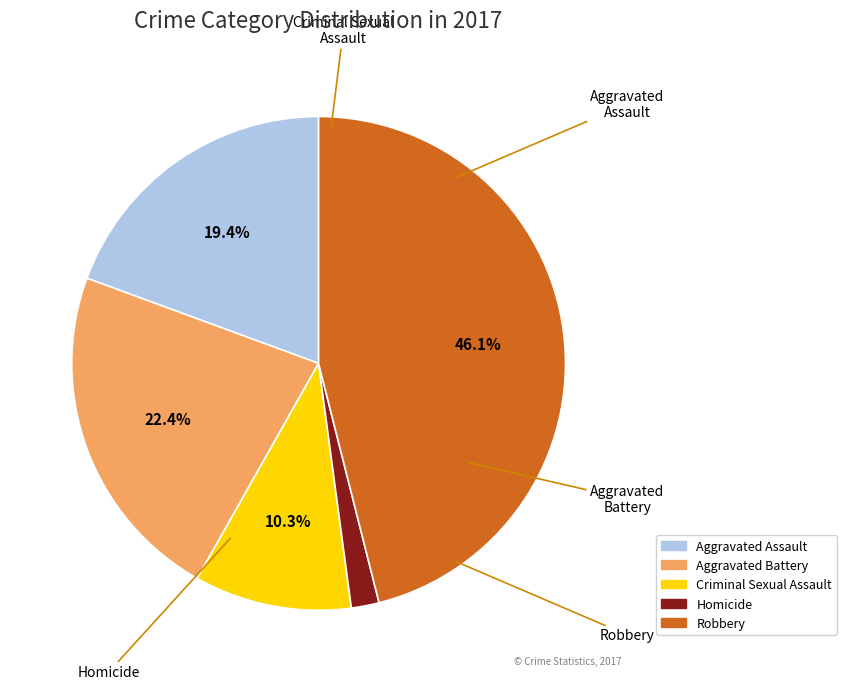

Rank the categories by value from highest to lowest.

Robbery, Aggravated Battery, Aggravated Assault, Criminal Sexual Assault, Homicide